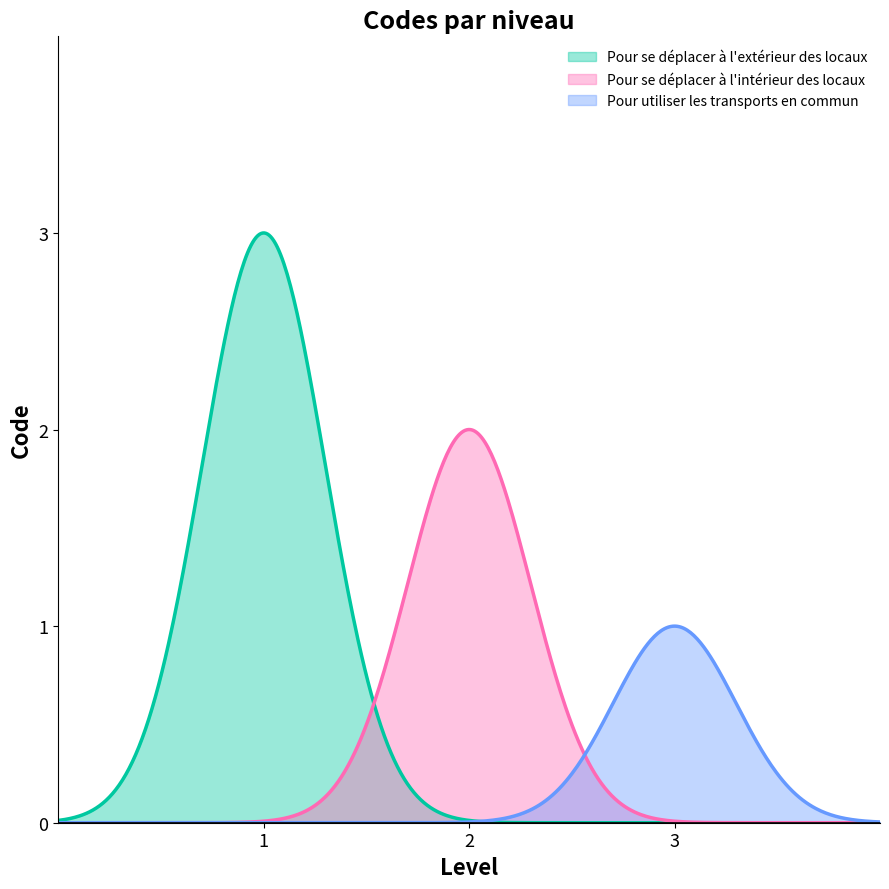

Rank the series by their maximum value, from lowest to highest.

Pour utiliser les transports en commun, Pour se déplacer à l'intérieur des locaux, Pour se déplacer à l'extérieur des locaux